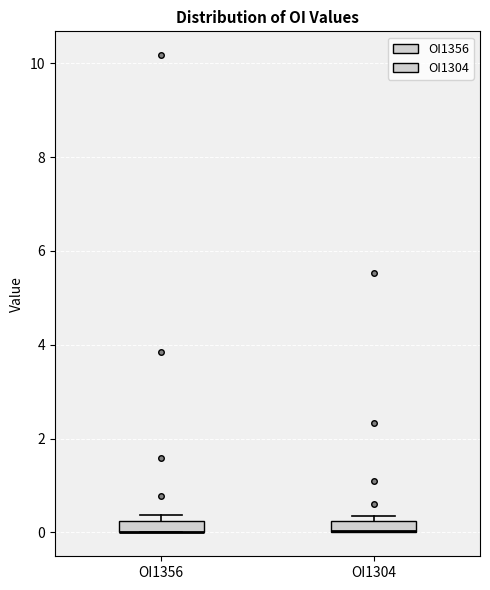

Where is the upper edge of the box for OI1304 on the y-axis? The values are not printed on the chart, so give them approximately, as read against the axis.

0.2